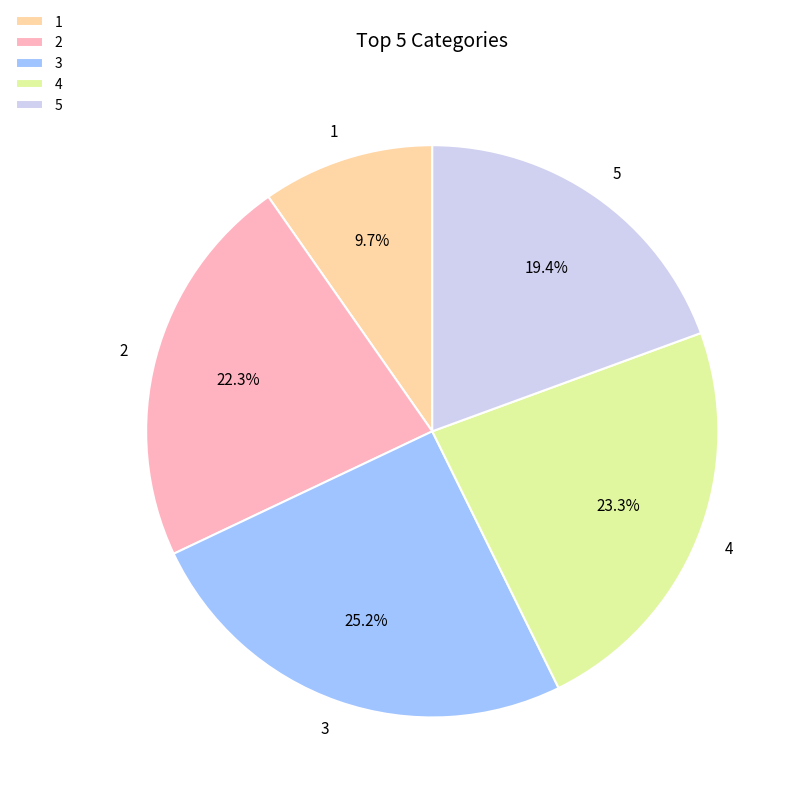

To the nearest percent, what is the difference between the largest and smallest slice percentages?

16%